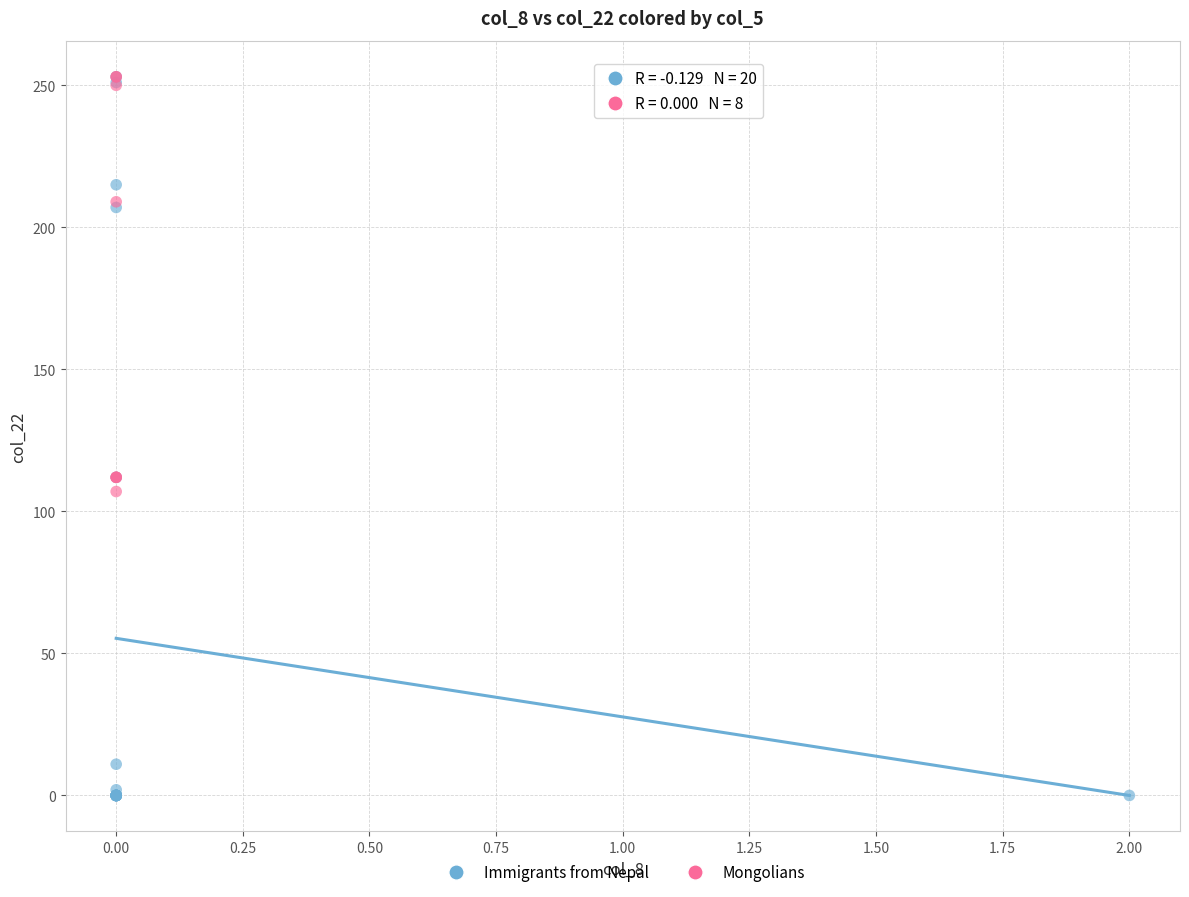

Which series contains the lowest Y value?

Immigrants from Nepal